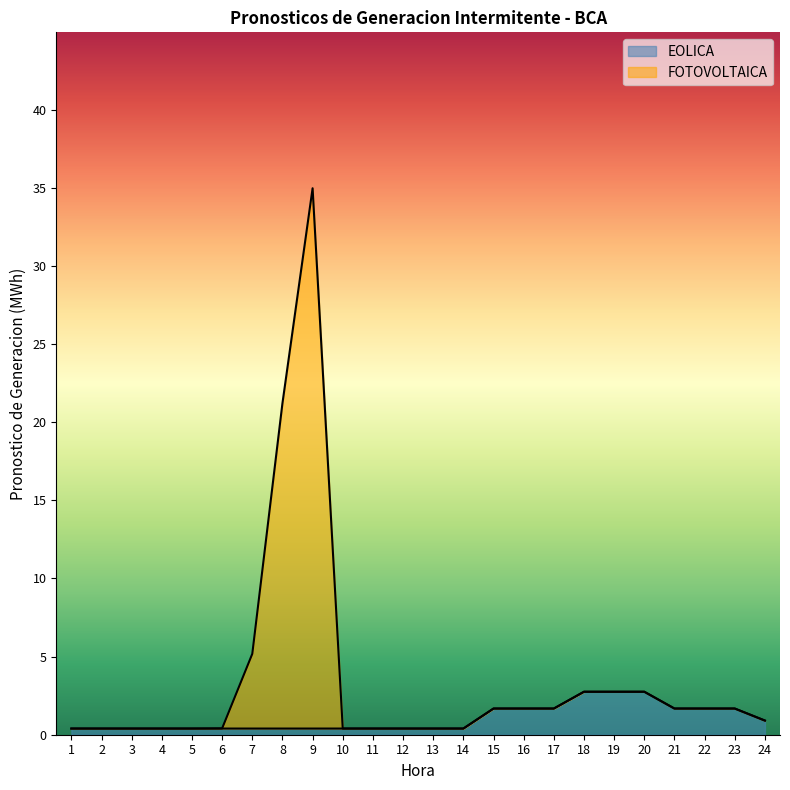

True or false: EOLICA has a value of 3.6 at 18.

False